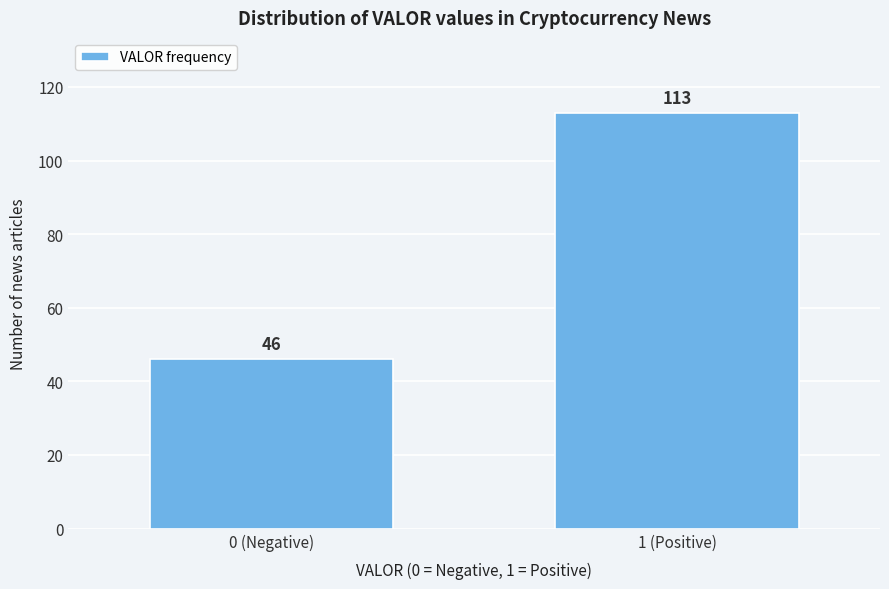

Reading right to left, what are all the values shown in this chart?

1 (Positive)=113	0 (Negative)=46